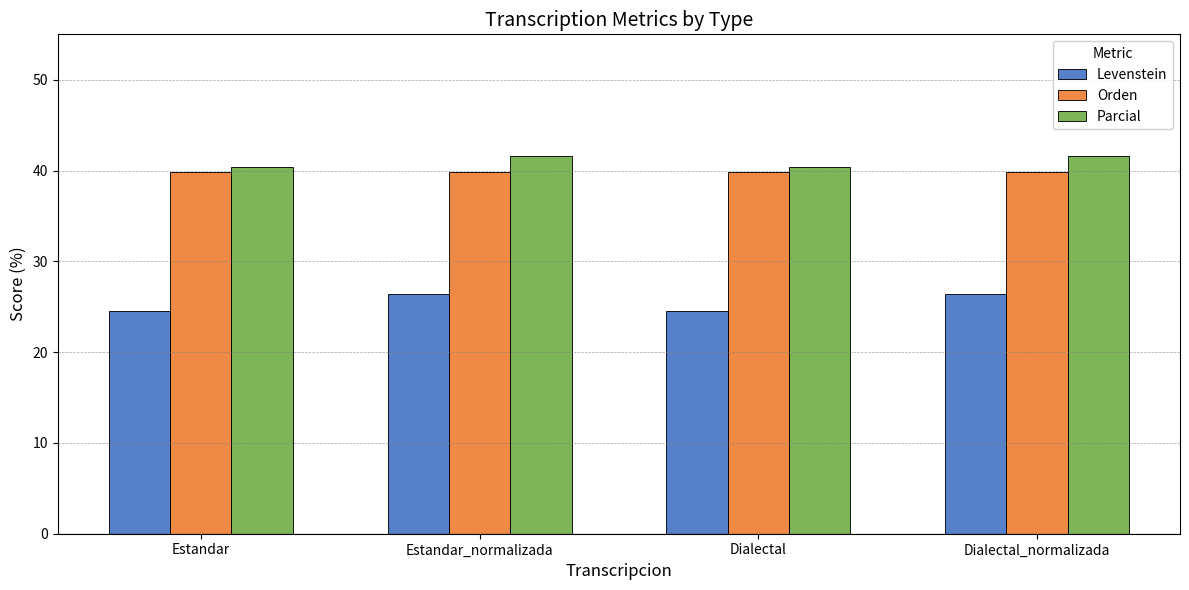

Is it true that Orden equals 39.8 at Dialectal?

True